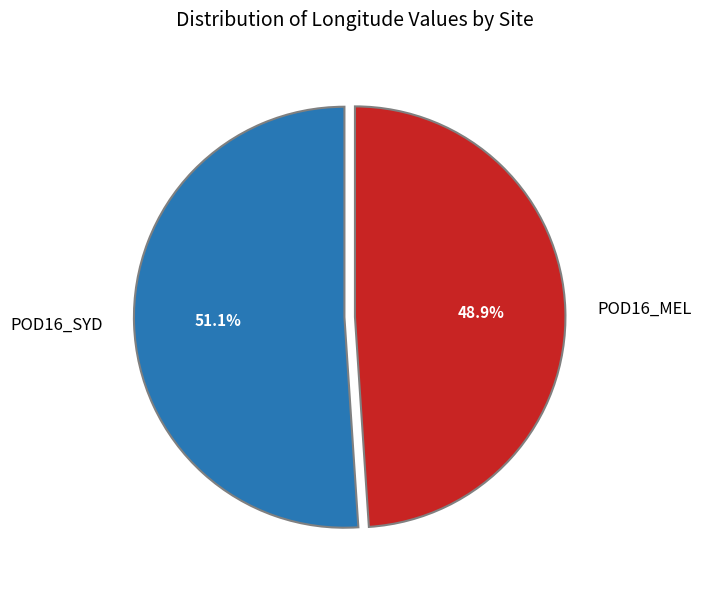

Combined, do POD16_MEL and POD16_SYD account for over 50%?

Yes